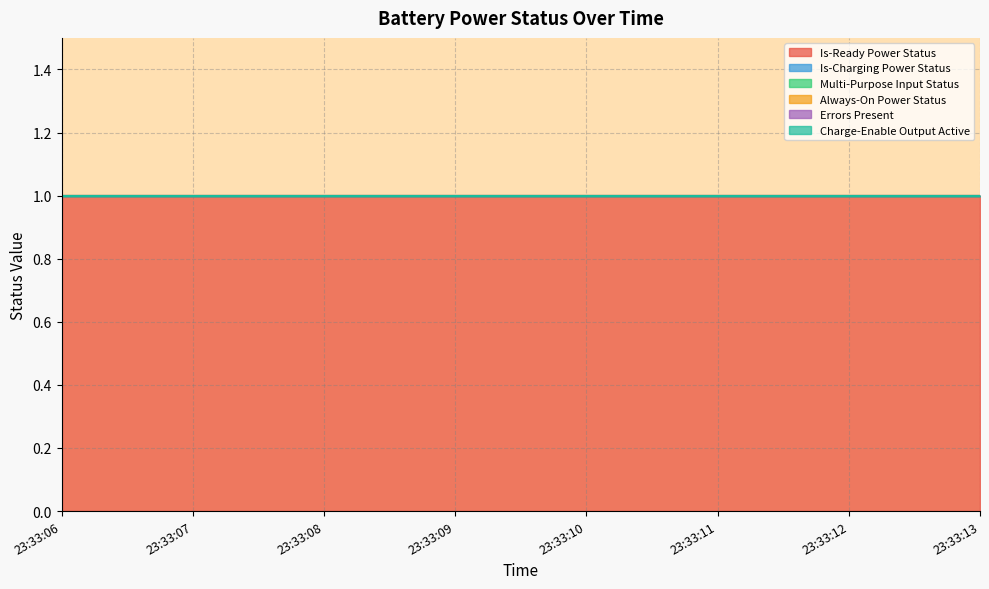

Is it true that Errors Present equals 0 at 23:33:06?

True